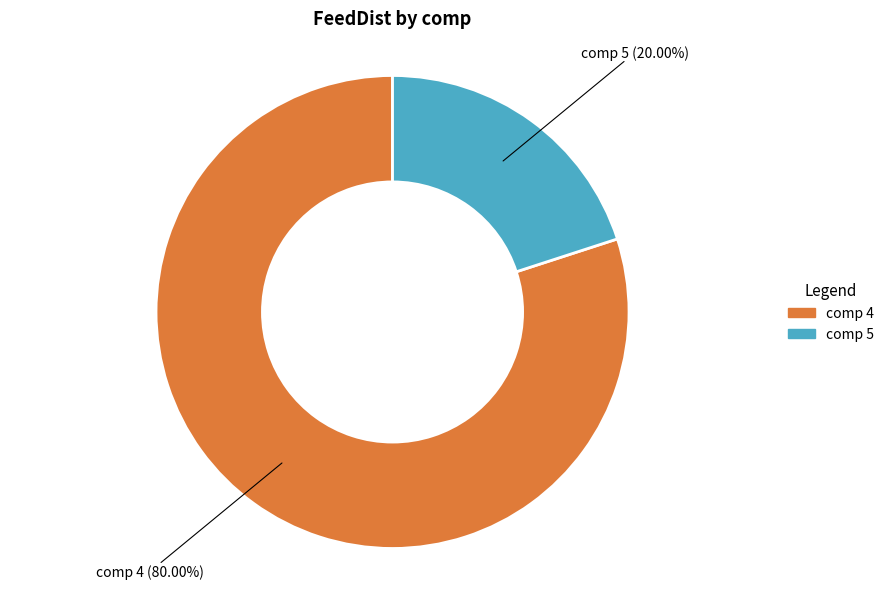

Is there a majority slice in this chart?

Yes